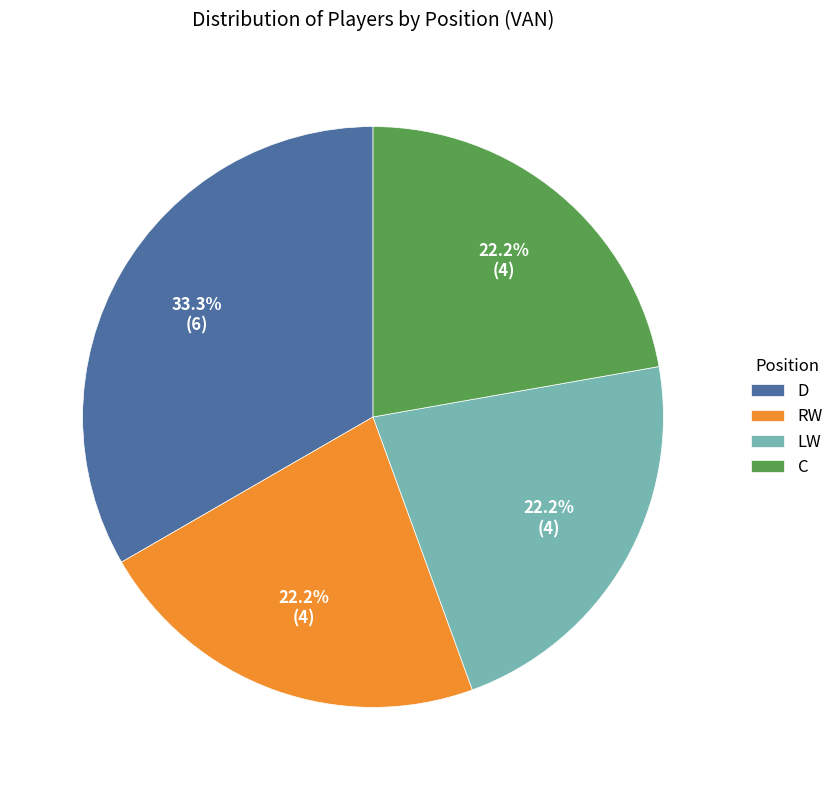

Between RW and D, which is larger?

D